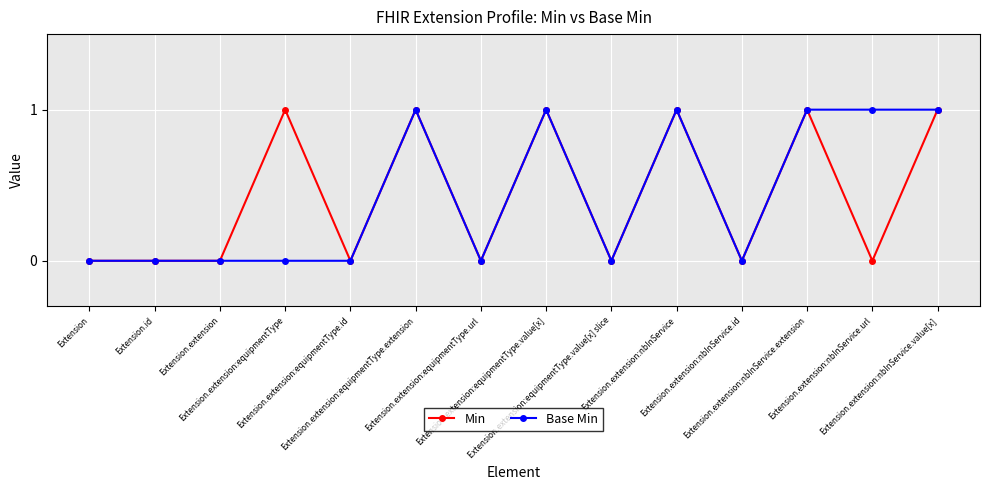

True or false: Min has more than 1 points higher than both neighbors.

True